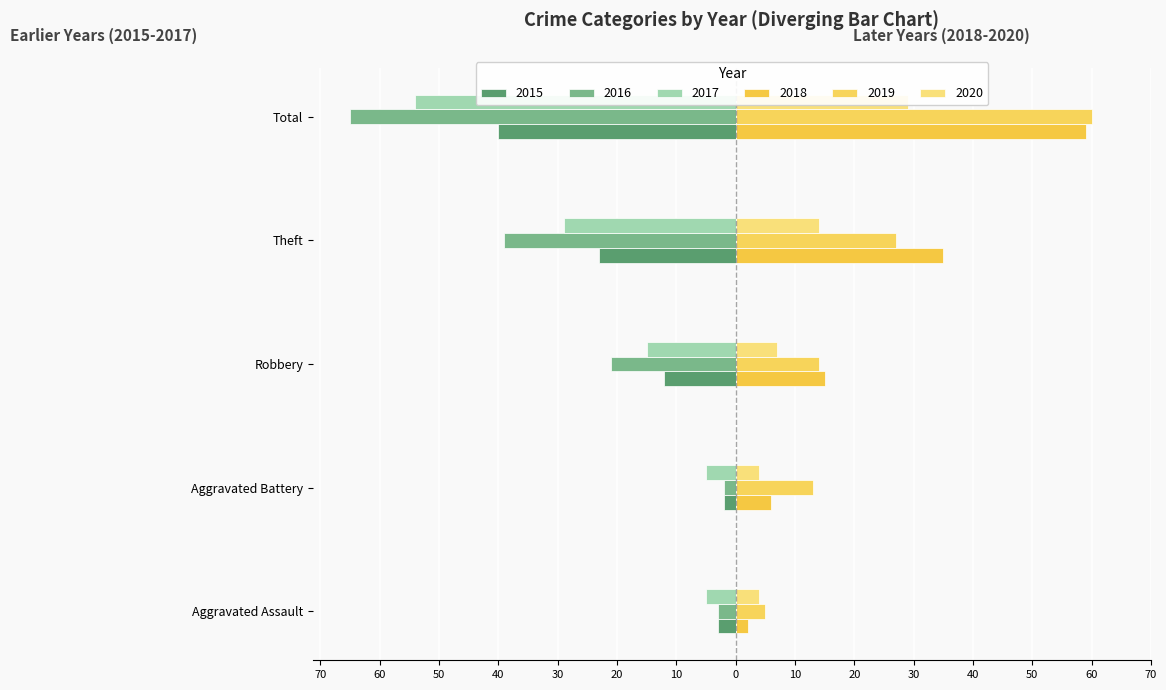

Which has a higher value, Aggravated Battery or Aggravated Assault?

Aggravated Battery